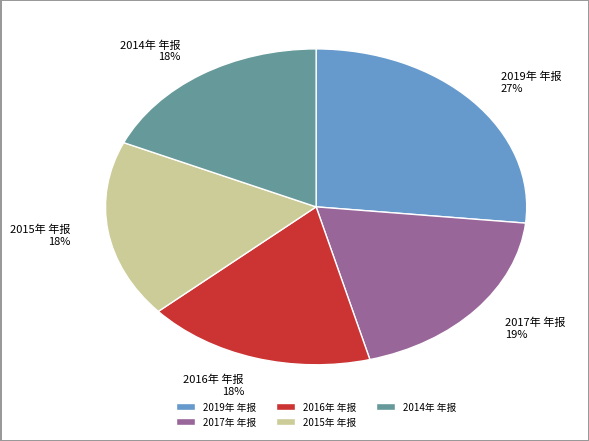

Is 2019年 年报 the majority of the pie?

No